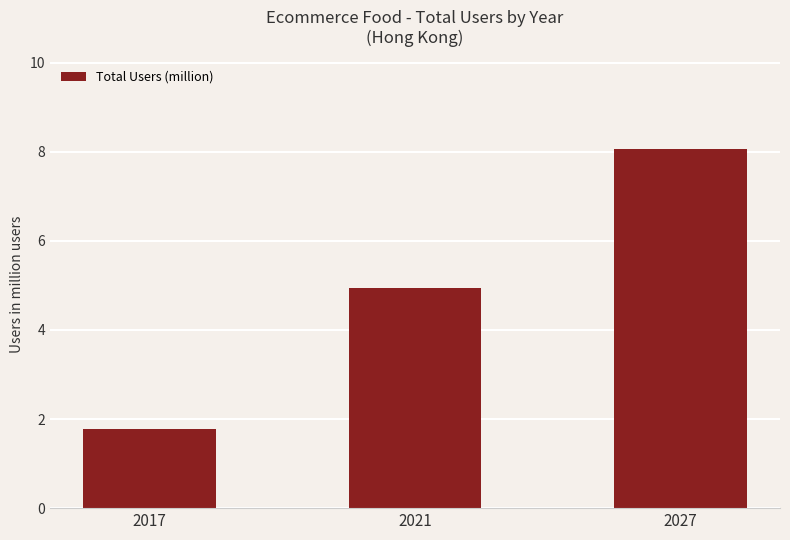

What is the average value?

4.9